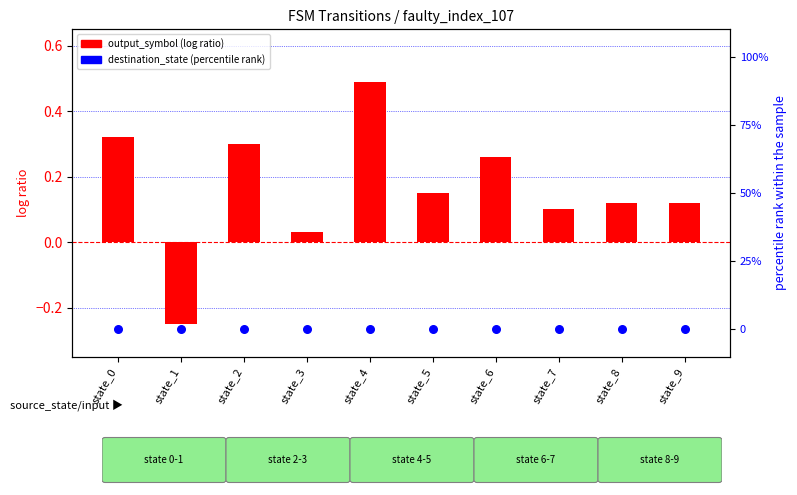

Which series has the largest Y range (max minus min)?

output_symbol (log ratio)